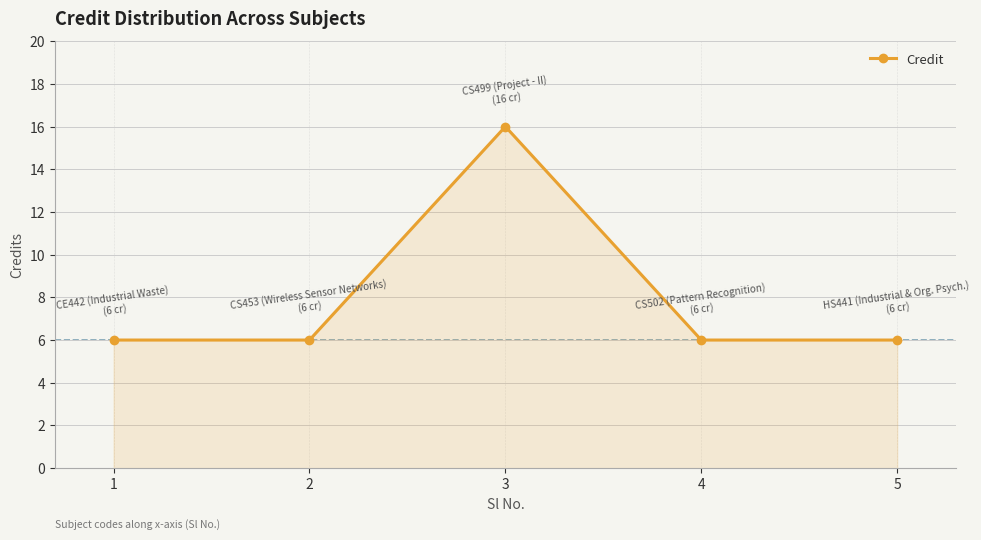

Which label corresponds to the largest value in the chart?

3